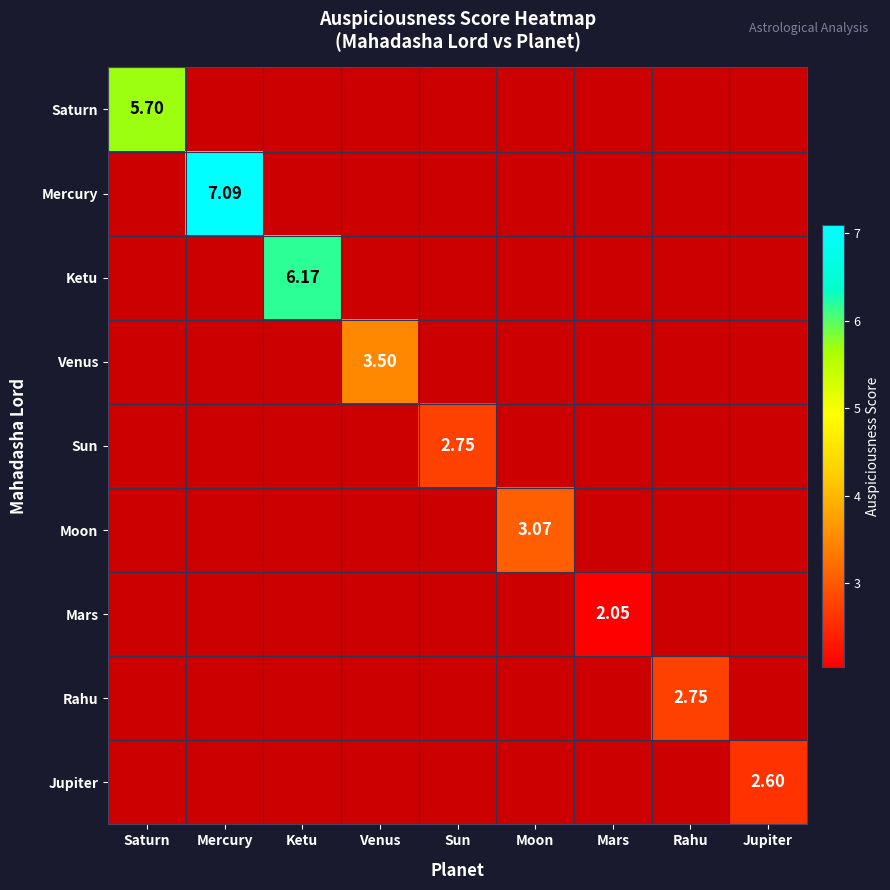

Reading left to right, list all the values displayed in this chart.

Saturn: 5.7	0.0	0.0	0.0	0.0	0.0	0.0	0.0	0.0
Mercury: 0.0	7.1	0.0	0.0	0.0	0.0	0.0	0.0	0.0
Ketu: 0.0	0.0	6.2	0.0	0.0	0.0	0.0	0.0	0.0
Venus: 0.0	0.0	0.0	3.5	0.0	0.0	0.0	0.0	0.0
Sun: 0.0	0.0	0.0	0.0	2.8	0.0	0.0	0.0	0.0
Moon: 0.0	0.0	0.0	0.0	0.0	3.1	0.0	0.0	0.0
Mars: 0.0	0.0	0.0	0.0	0.0	0.0	2.0	0.0	0.0
Rahu: 0.0	0.0	0.0	0.0	0.0	0.0	0.0	2.8	0.0
Jupiter: 0.0	0.0	0.0	0.0	0.0	0.0	0.0	0.0	2.6